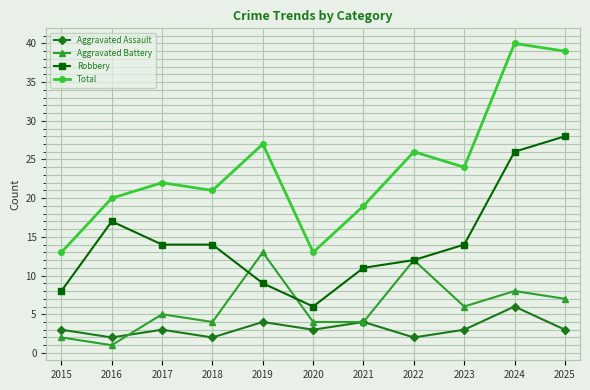

The Aggravated Assault series shows 5 at 2025. True or false?

False